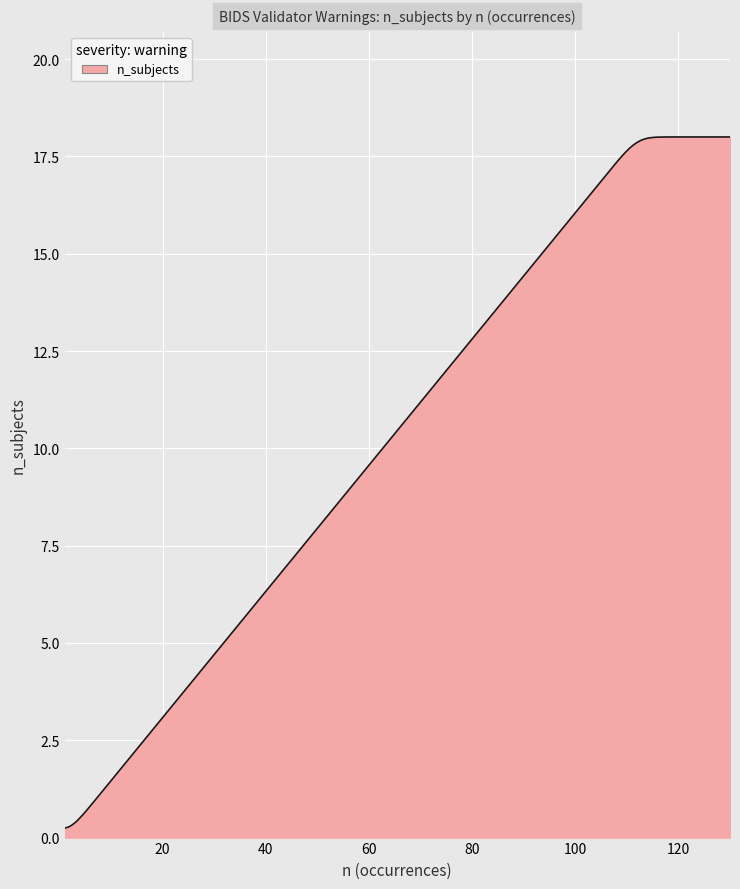

What is the greatest value displayed?

18.0